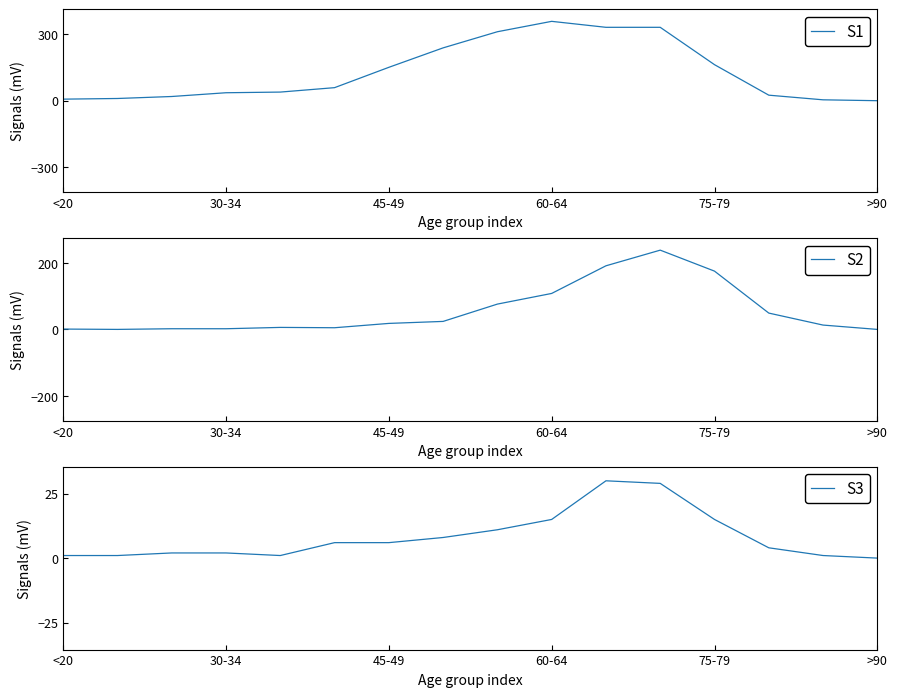

How many values in the S3 series are below 6?

8